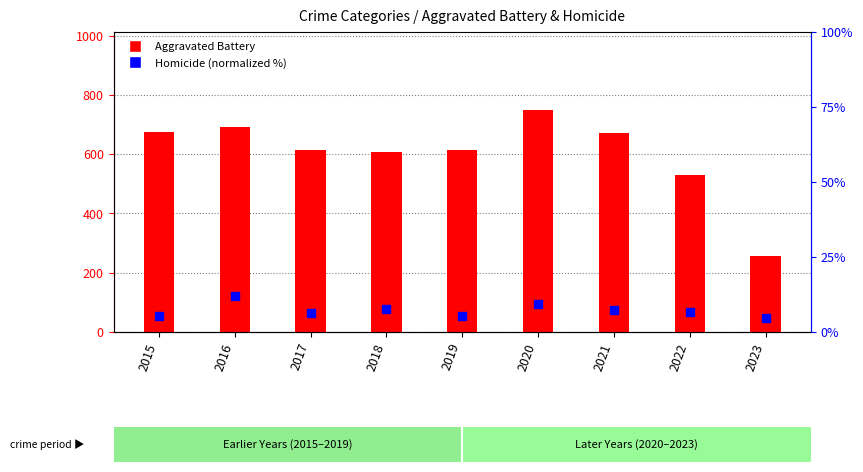

What is the total value across all series at 2019?

619.2